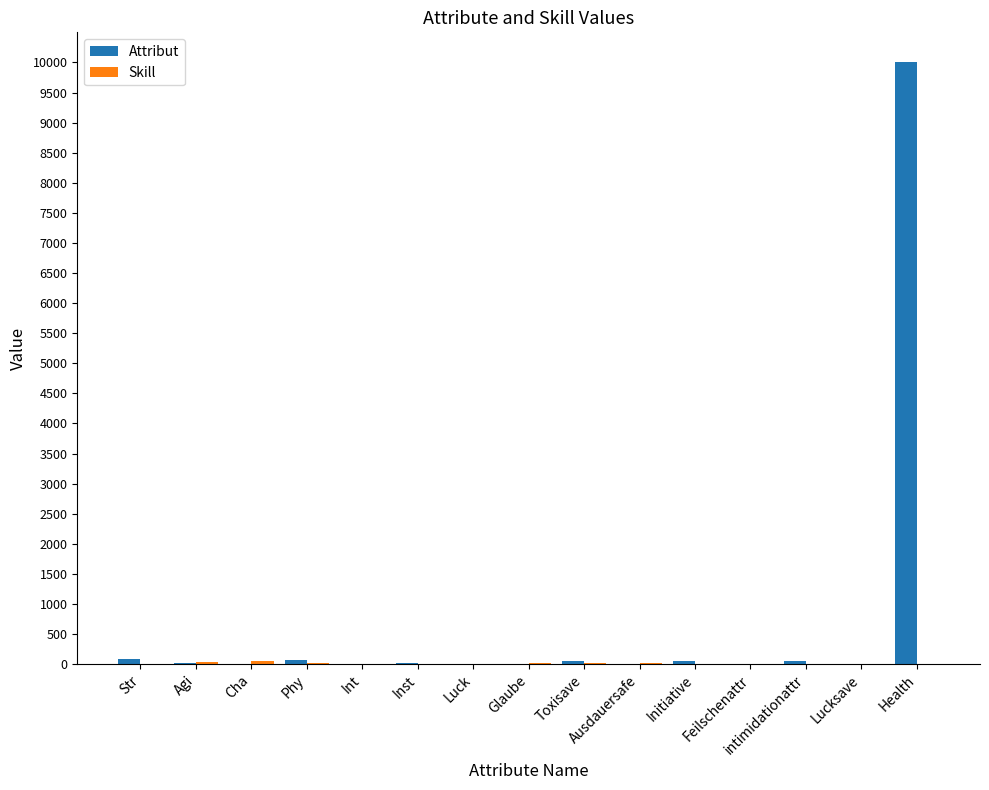

Which category has the highest value in the Attribut series?

Health